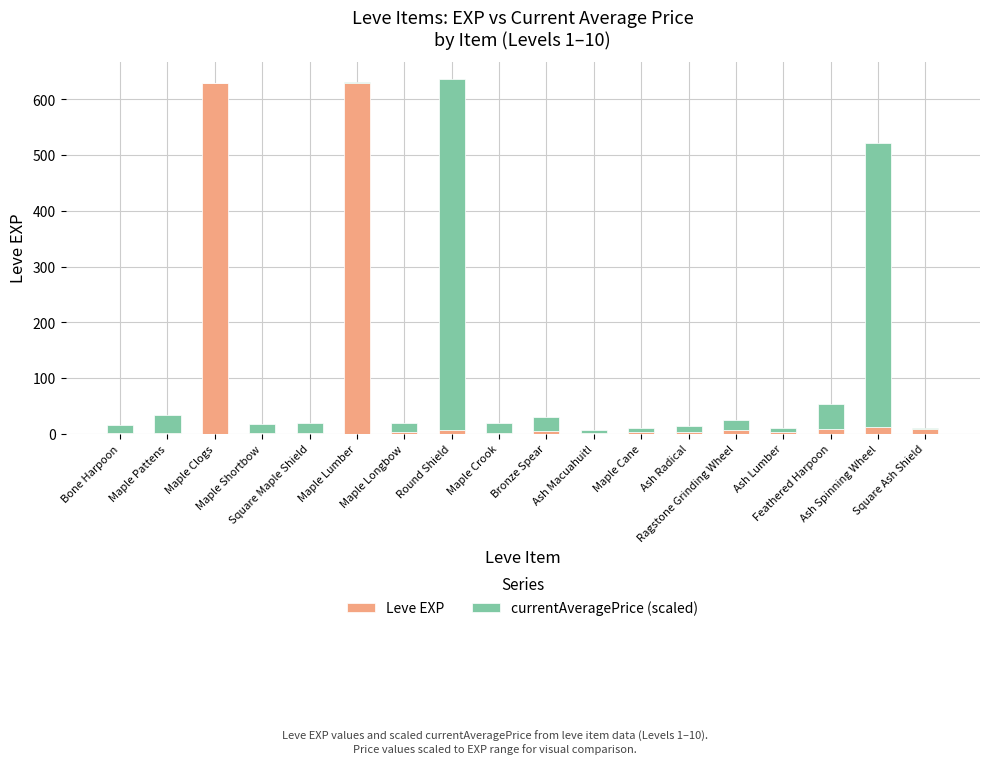

What is the sum of all Leve EXP values?

1331.0